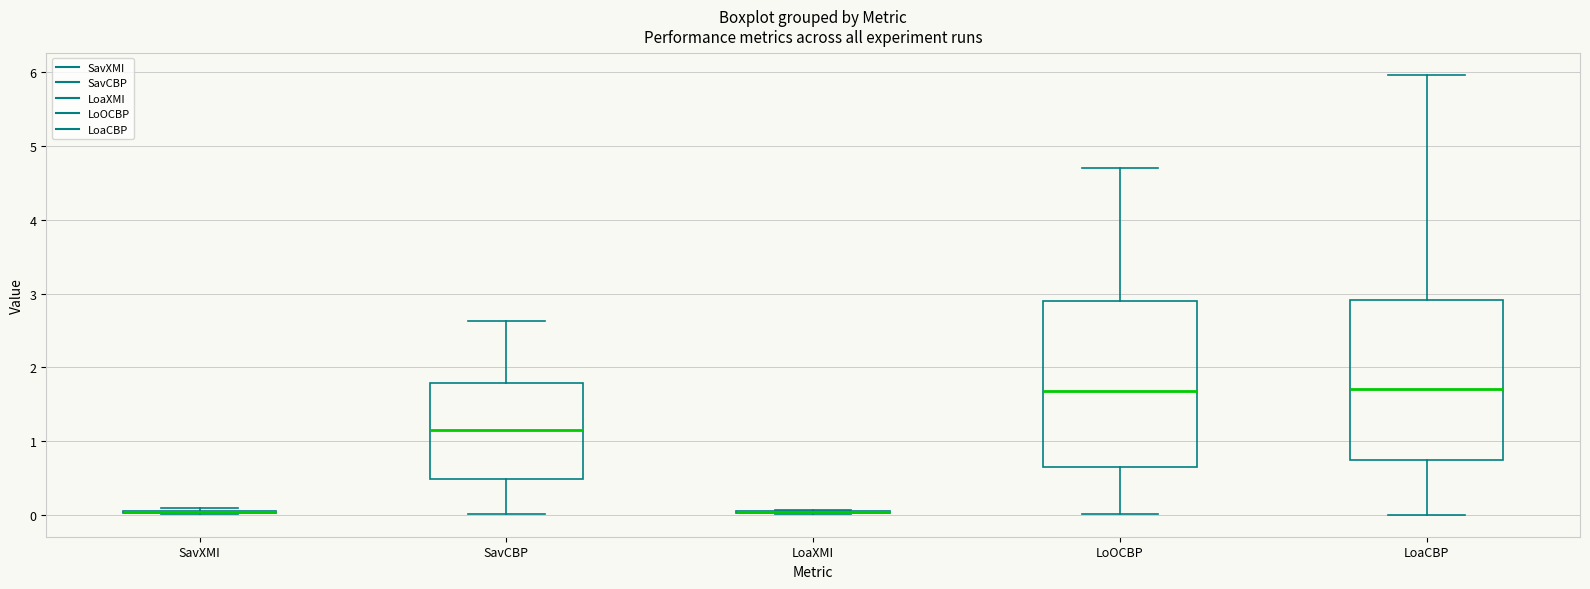

Reading left to right, read every box against the y-axis: the position of its median line, the range the box covers, and the ends of its whiskers. The values are not printed on the chart, so give them approximately, as read against the axis.

SavXMI: box collapsed to a line at 0.0, whiskers 0.0 to 0.1
SavCBP: median 1.2, box 0.5 to 1.8, whiskers 0.0 to 2.6
LoaXMI: box collapsed to a line at 0.0, whiskers 0.0 to 0.1
LoOCBP: median 1.7, box 0.6 to 2.9, whiskers 0.0 to 4.7
LoaCBP: median 1.7, box 0.7 to 2.9, whiskers 0.0 to 6.0